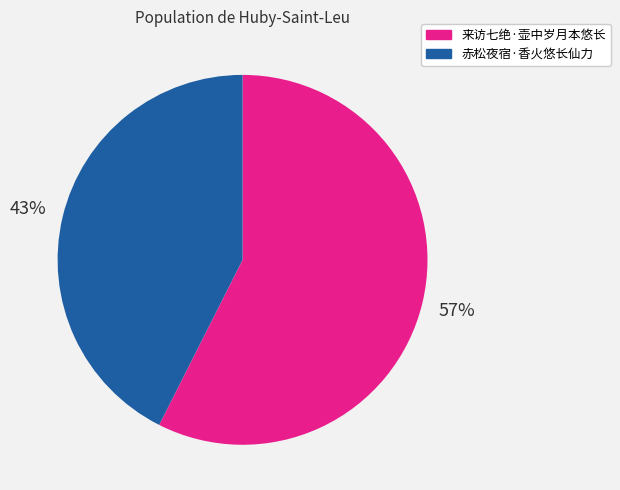

To the nearest percent, what percentage of the pie is 来访七绝·壶中岁月本悠长?

57%